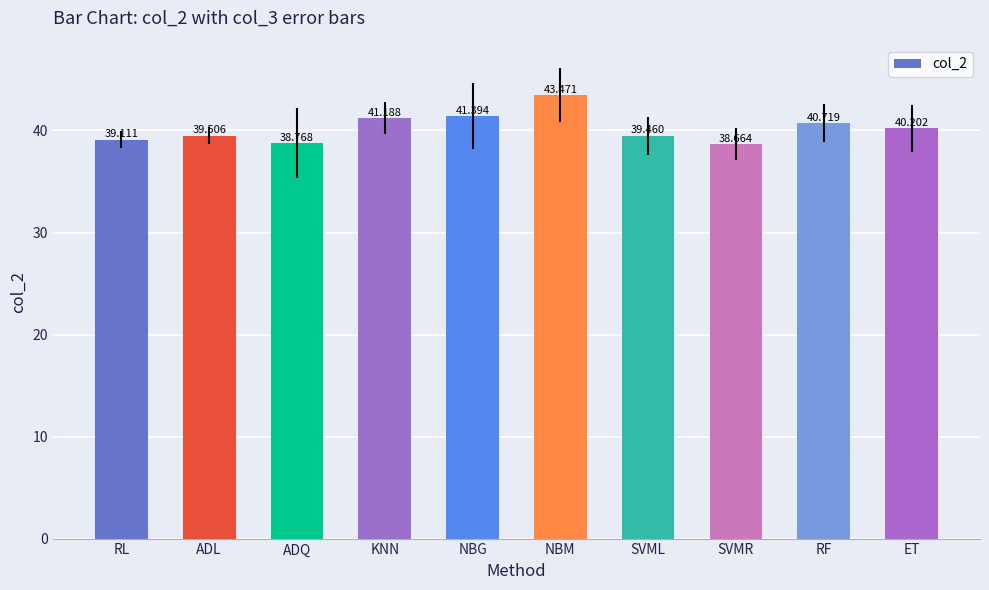

What is the difference between the maximum and minimum values?

4.8